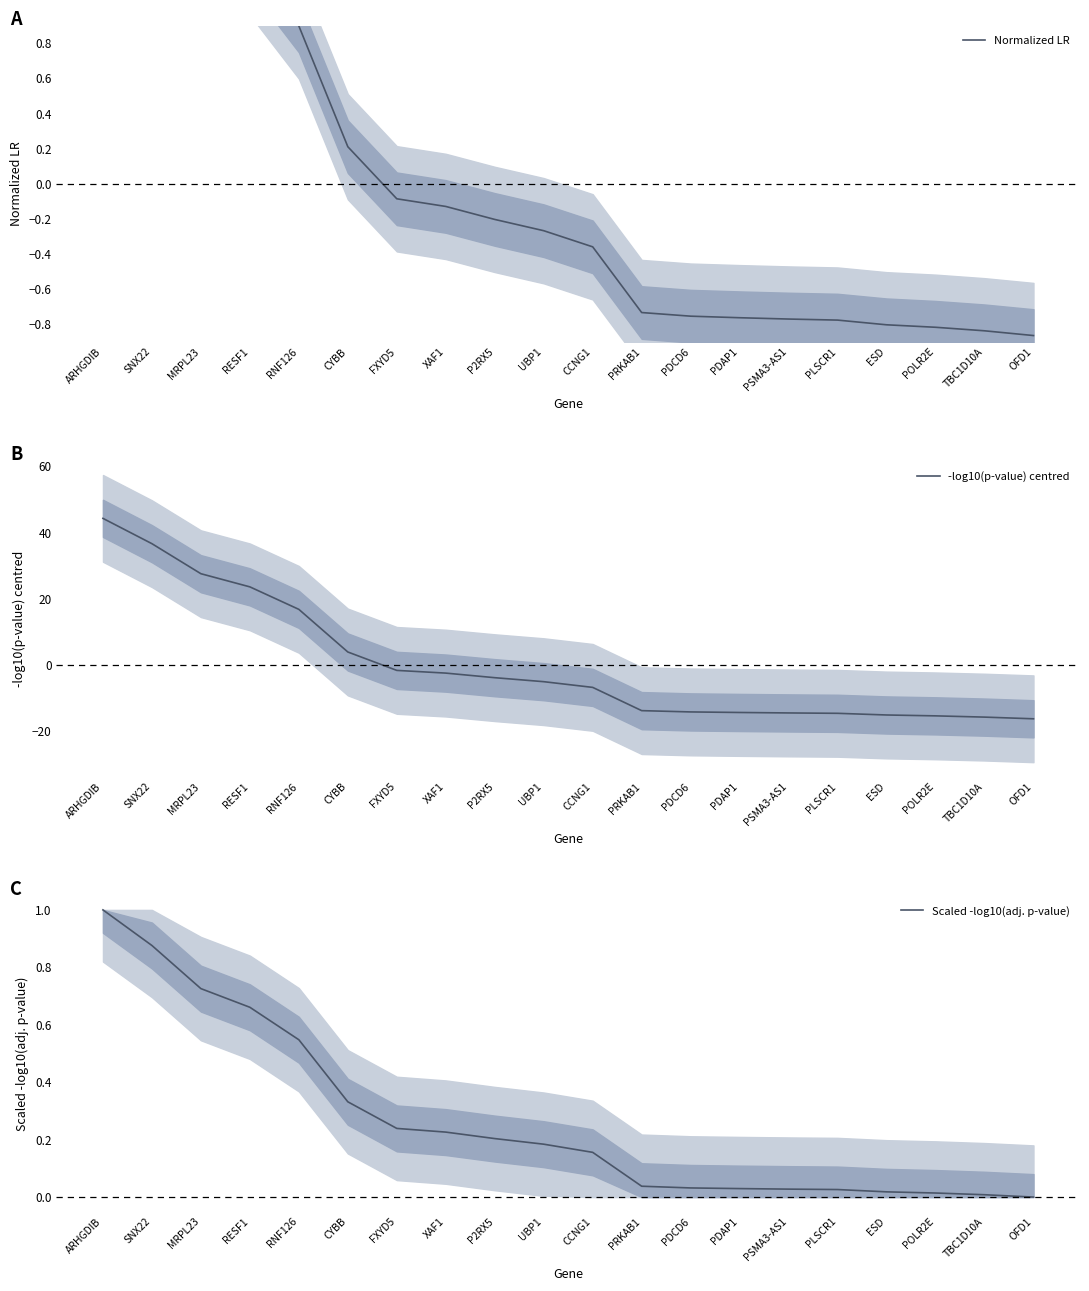

Does the chart have visible grid lines?

No